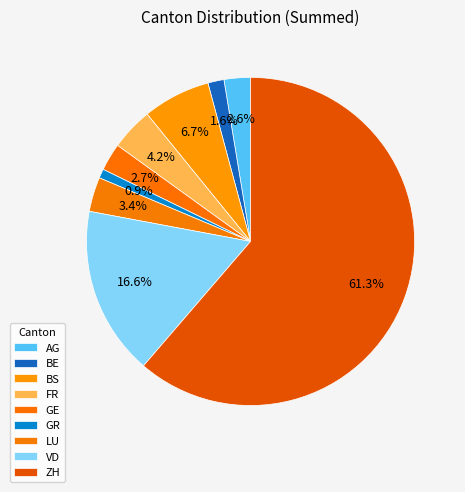

To the nearest percent, what percentage of the pie is GR?

1%